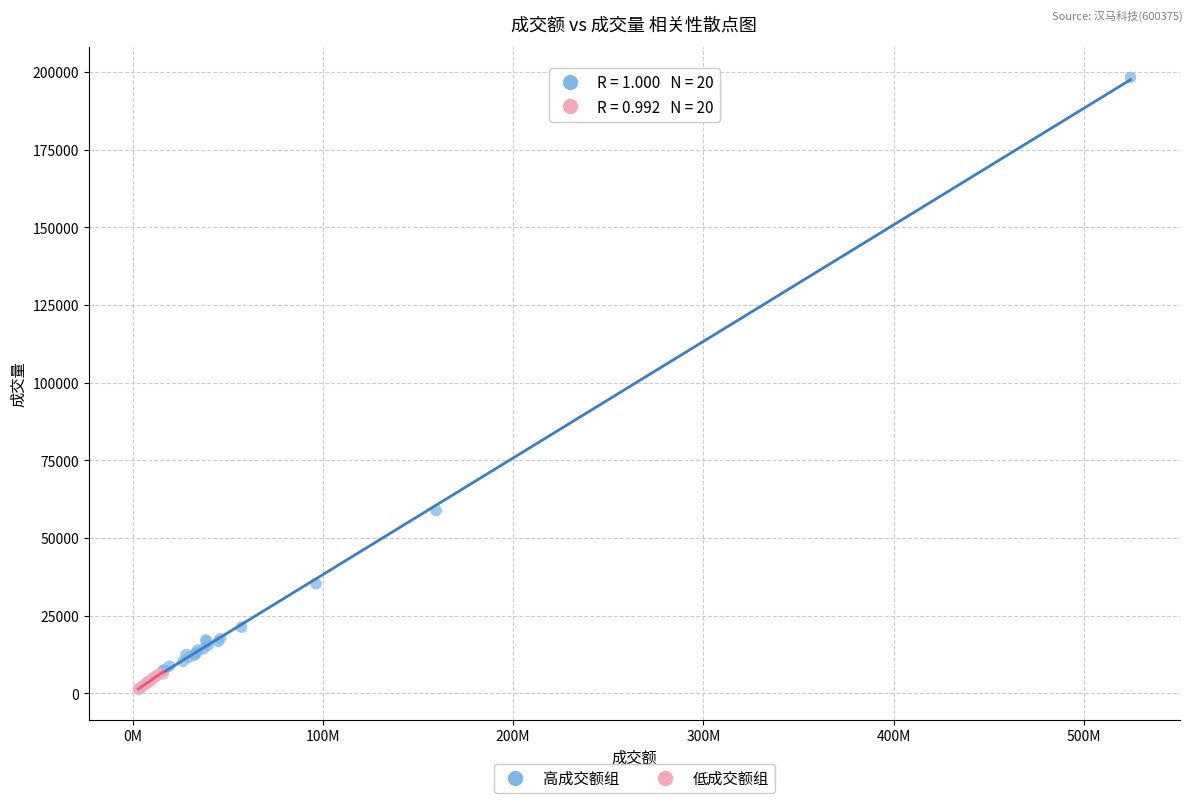

Which series has the widest spread of Y values?

高成交额组